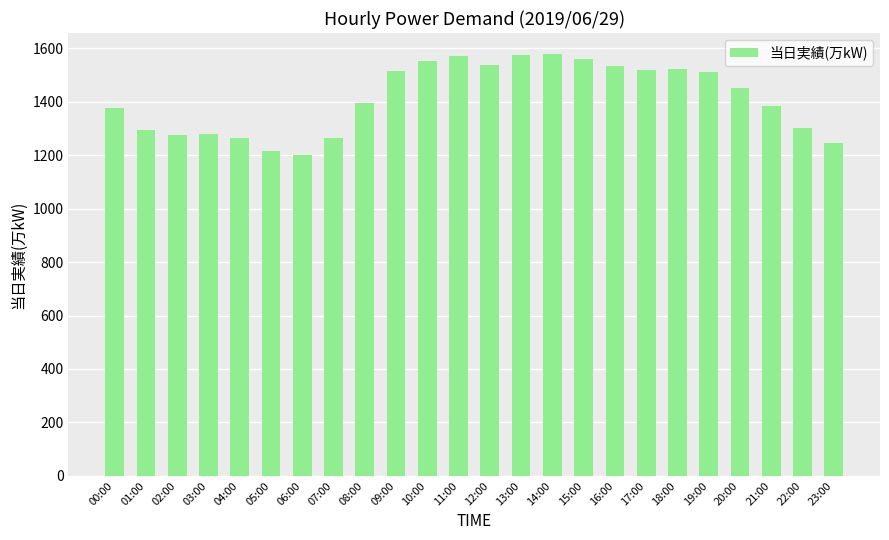

How many data points are less than 1451?

12